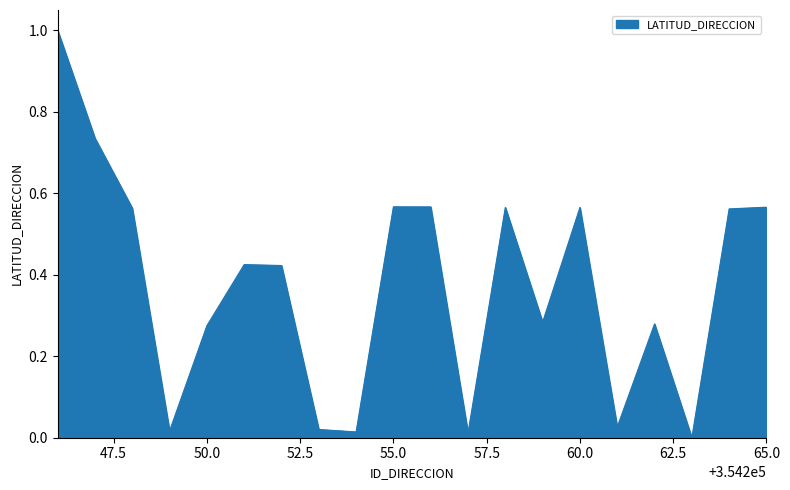

What is the greatest value displayed?

1.0